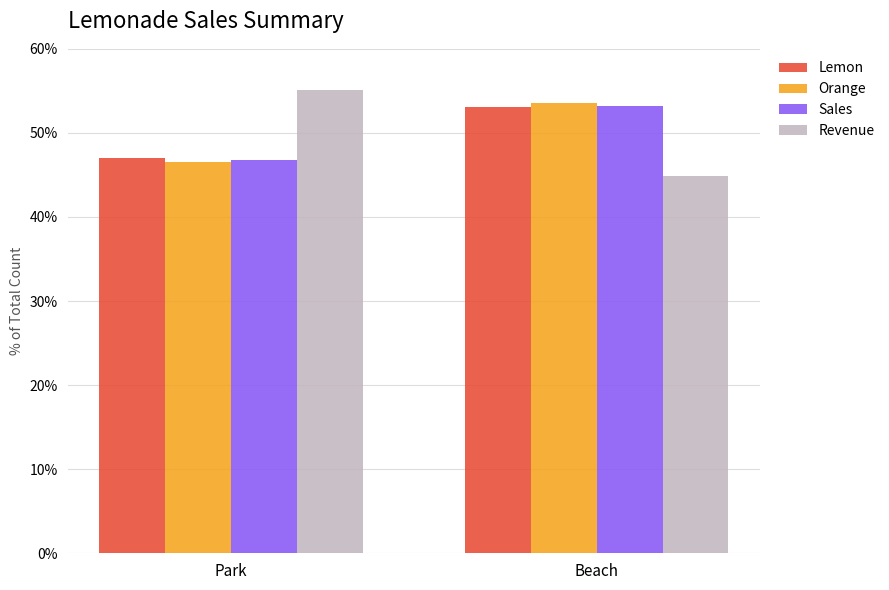

What is the smallest value displayed?

44.9